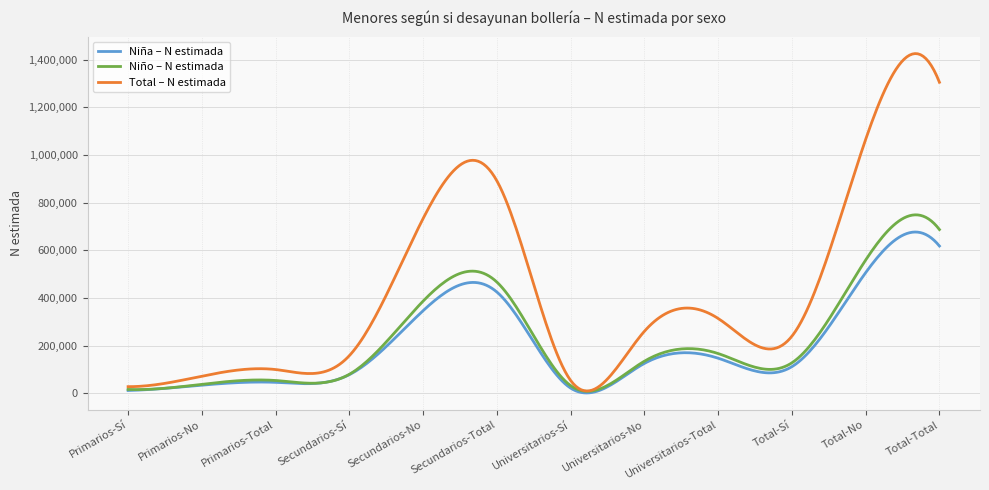

Which series has the largest total across all categories?

Total – N estimada